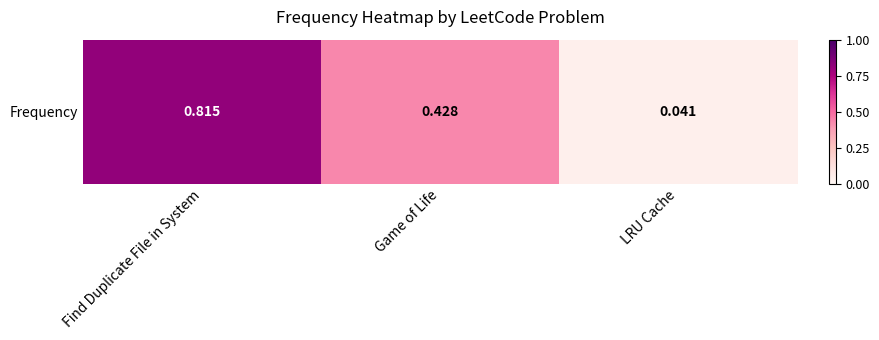

Reading left to right, transcribe all the data shown in this chart.

Find Duplicate File in System=0.8	Game of Life=0.4	LRU Cache=0.0